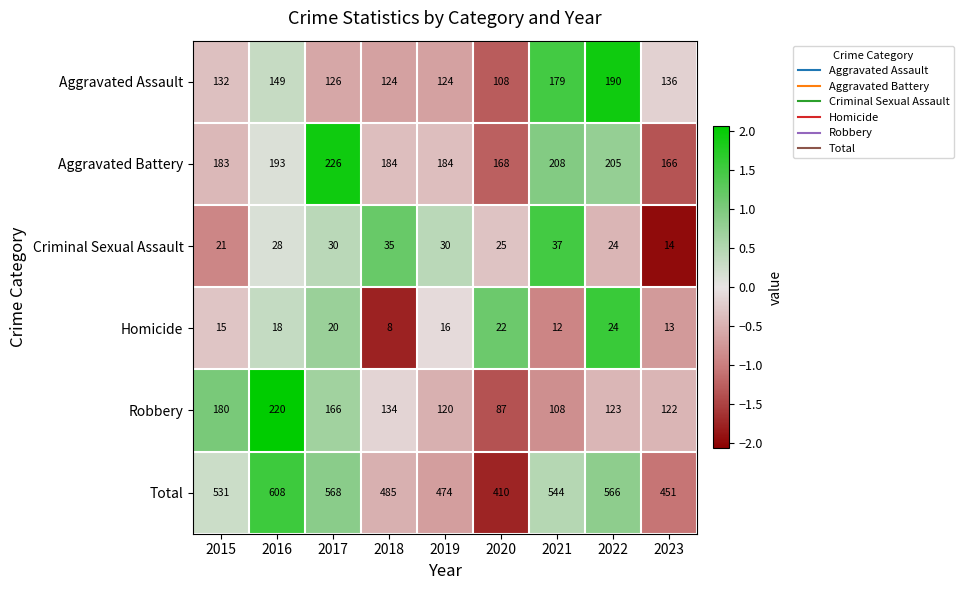

How many categories are shown in the chart?

9